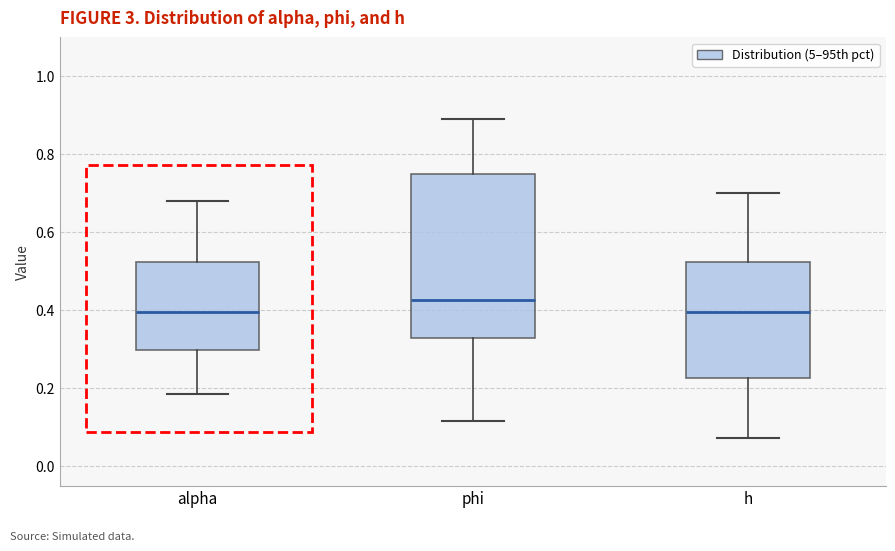

Comparing the boxes themselves (not the whiskers), which one is the tallest?

phi